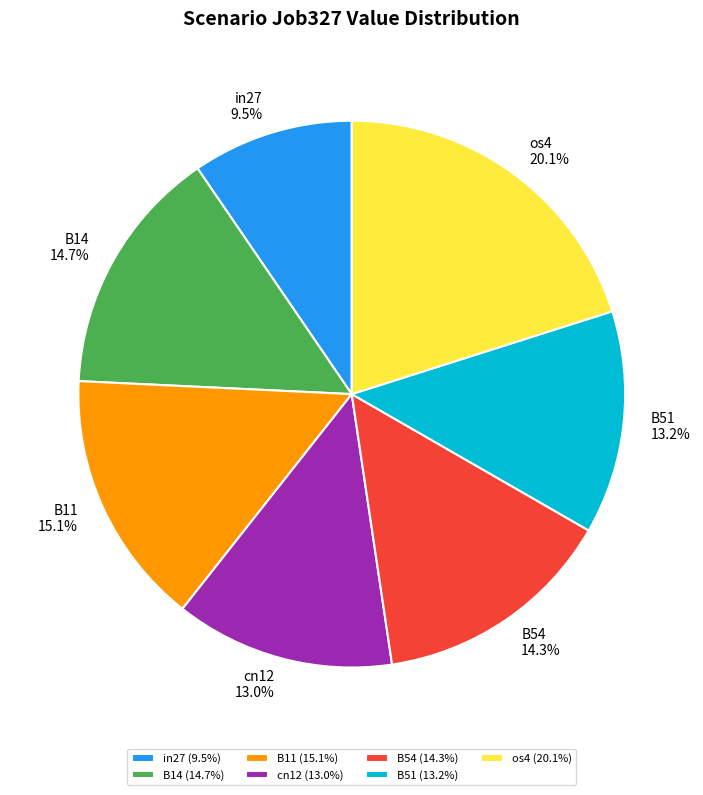

The os4 slice represents 20% of the pie. True or false?

True